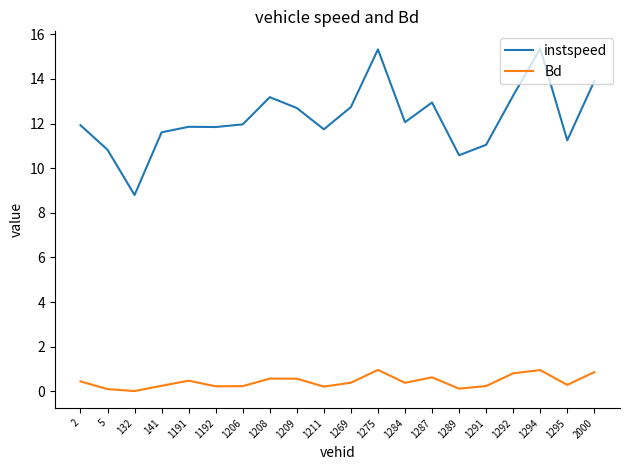

Is this an area chart (filled region under the line)?

No